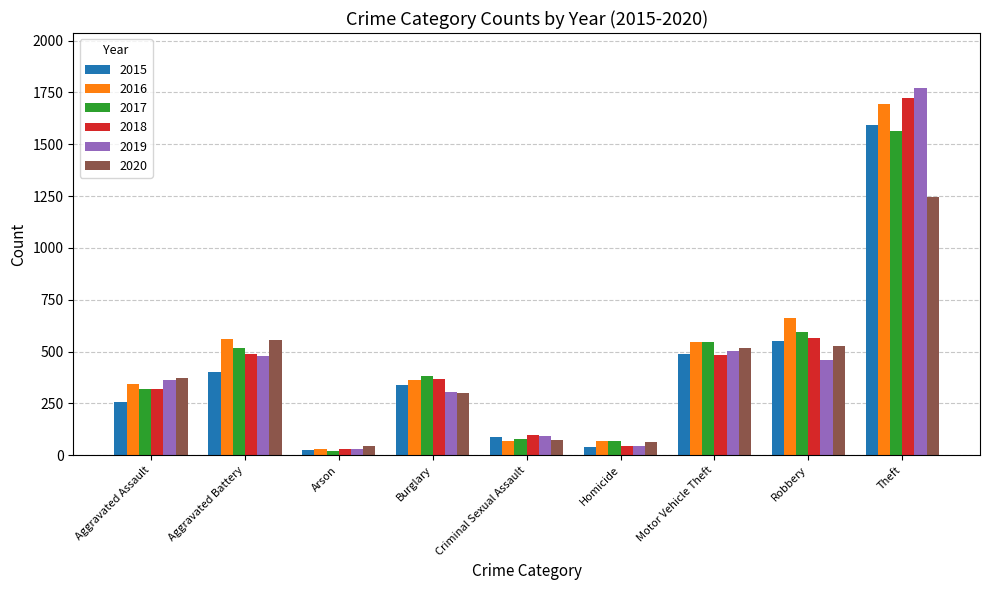

What is the sum of all 2017 values?

4094